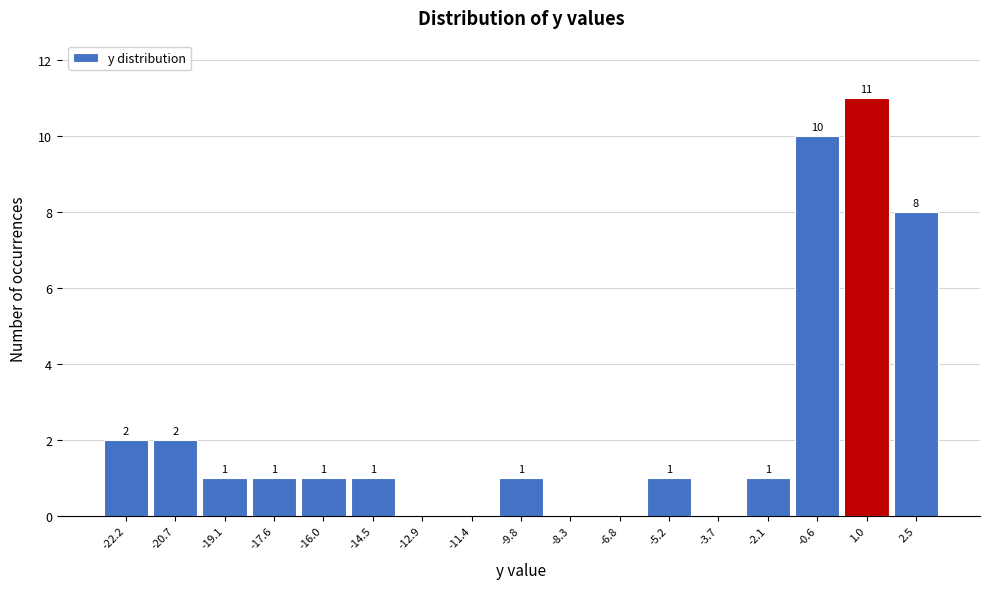

Which range on the x-axis has the tallest bar?

0.2 to 1.8